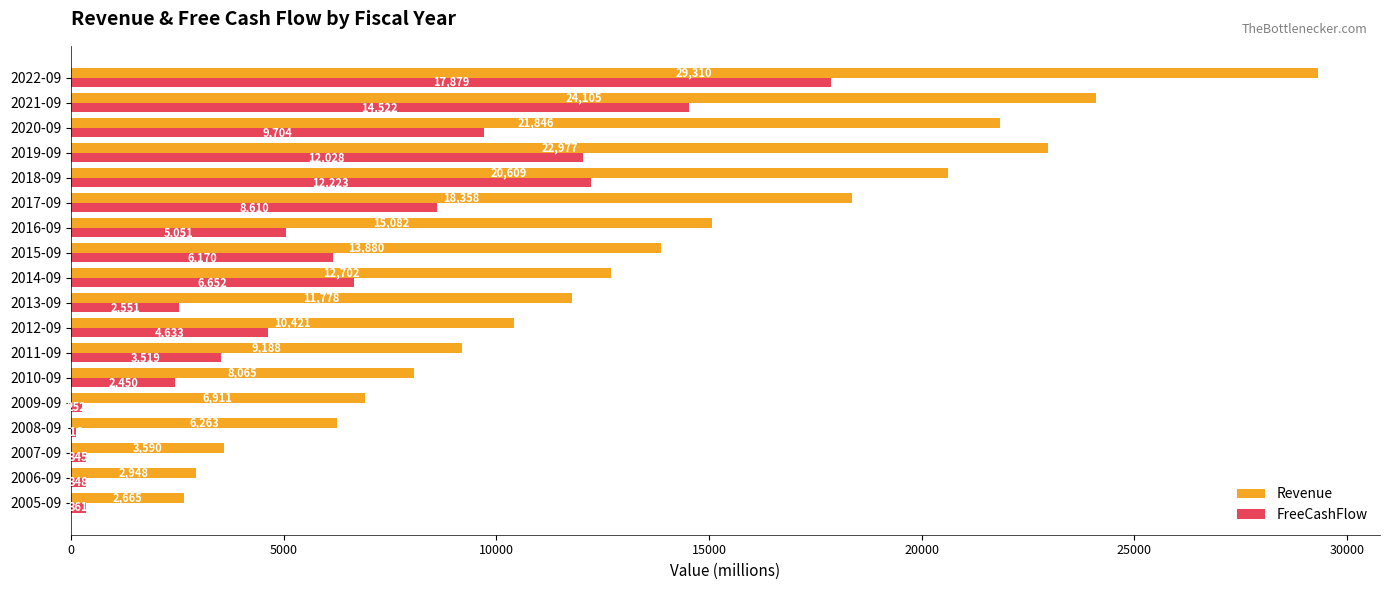

What is the difference between the highest and lowest values at 2022-09?

11431.0